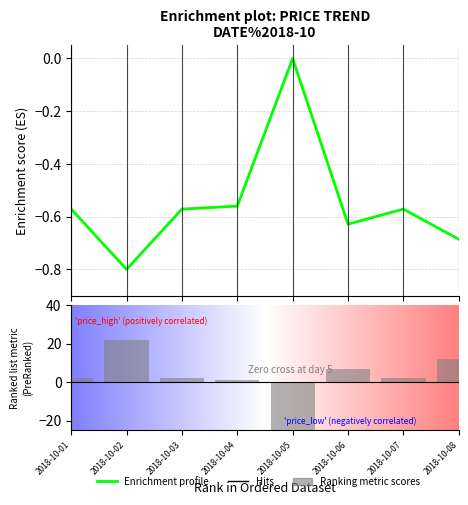

How many values are between 0 and 1?

1